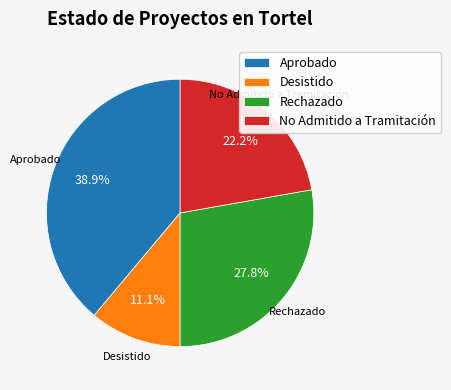

Between Desistido and Aprobado, which is larger?

Aprobado